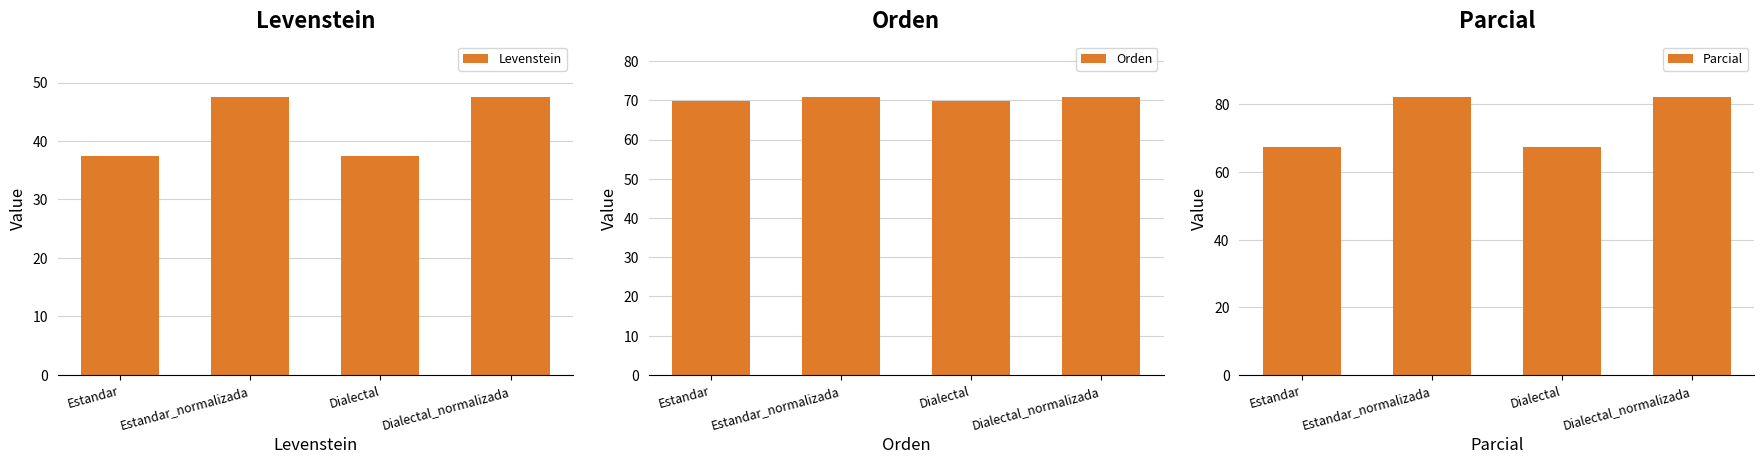

The value of Levenstein at Dialectal is 11.9. True or false?

False